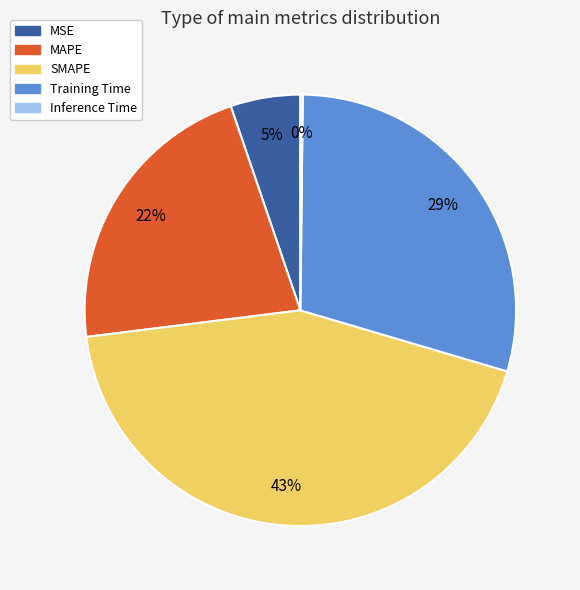

True or false: SMAPE accounts for 50% of the total.

False